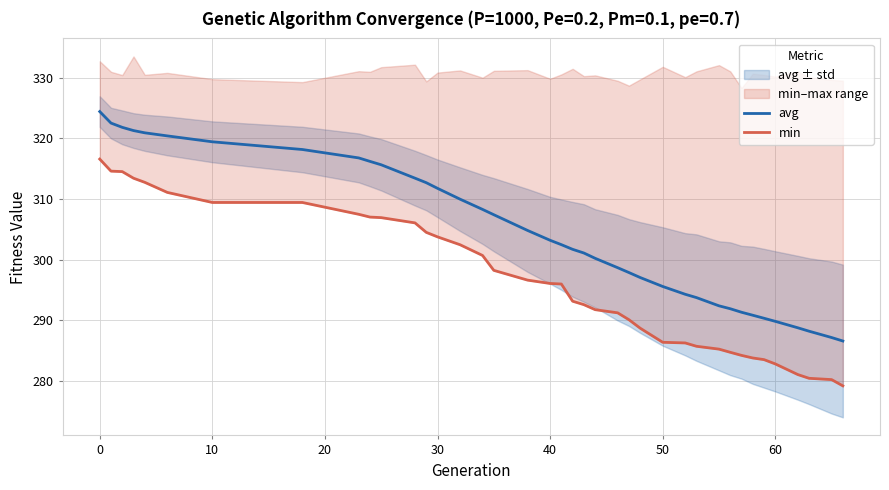

How many data points in avg are above 302?

20